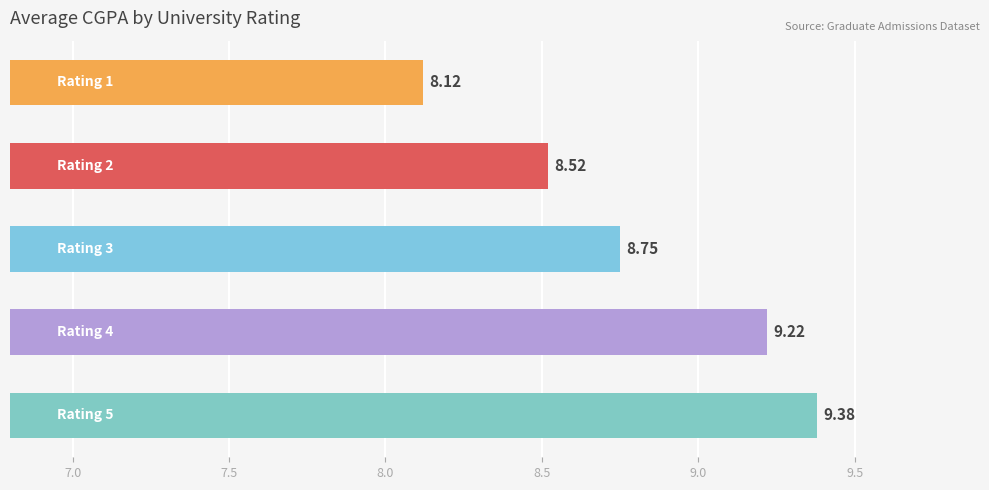

What is the difference between the maximum and minimum values?

1.3